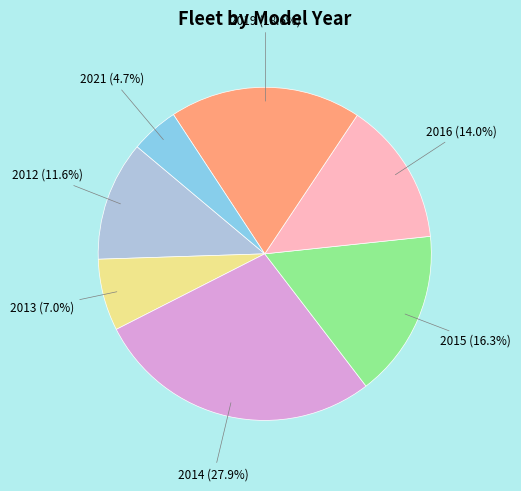

How many segments does this pie chart have?

7